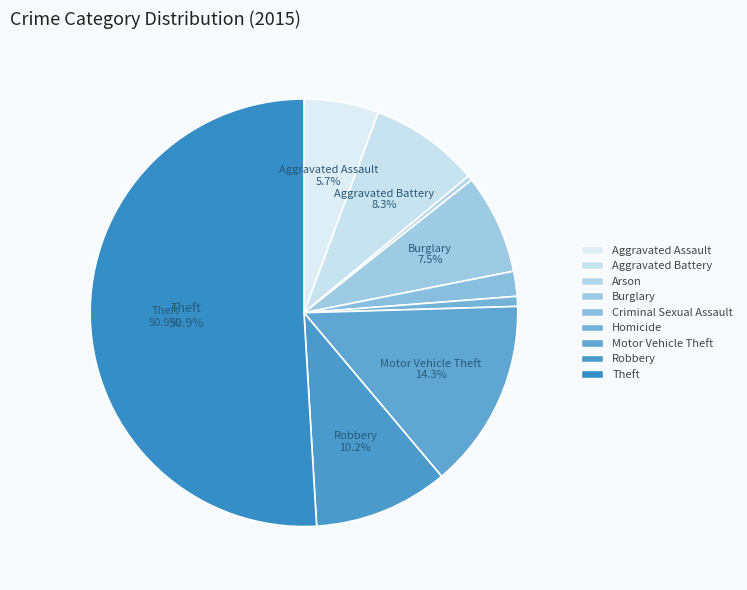

Count the number of slices in the pie.

9